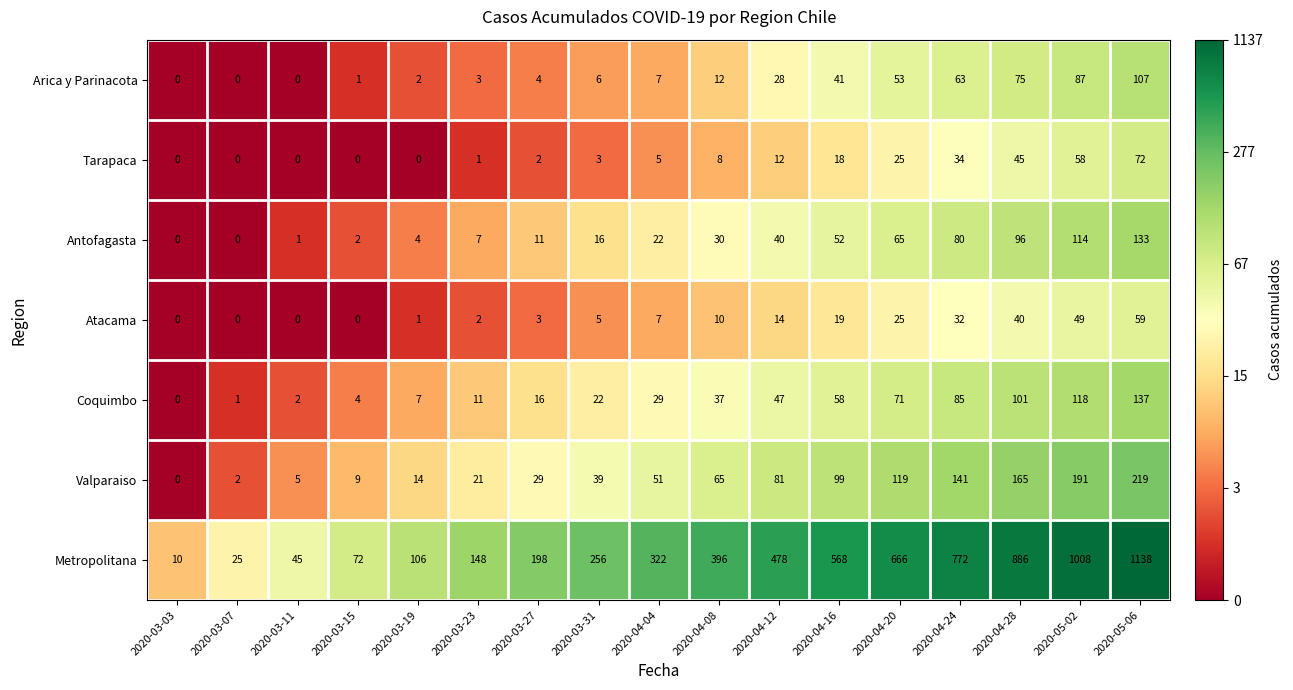

What is the total value across all series at 2020-04-28?

1408